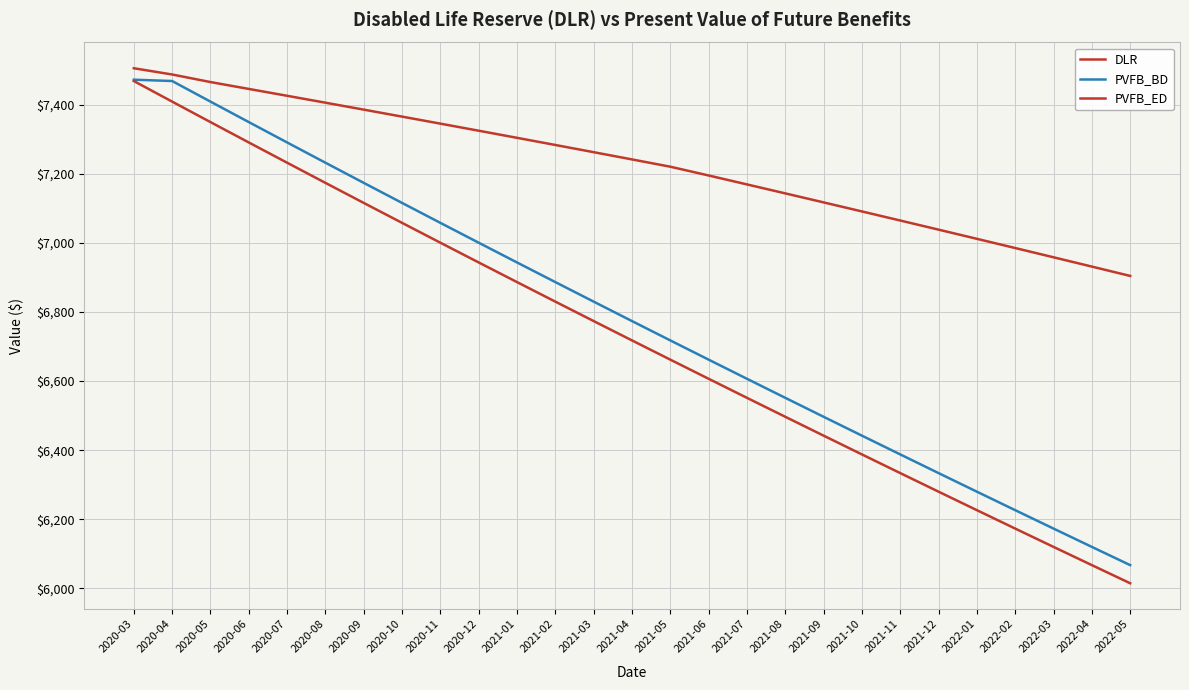

What is the average value of the DLR series?

7225.1